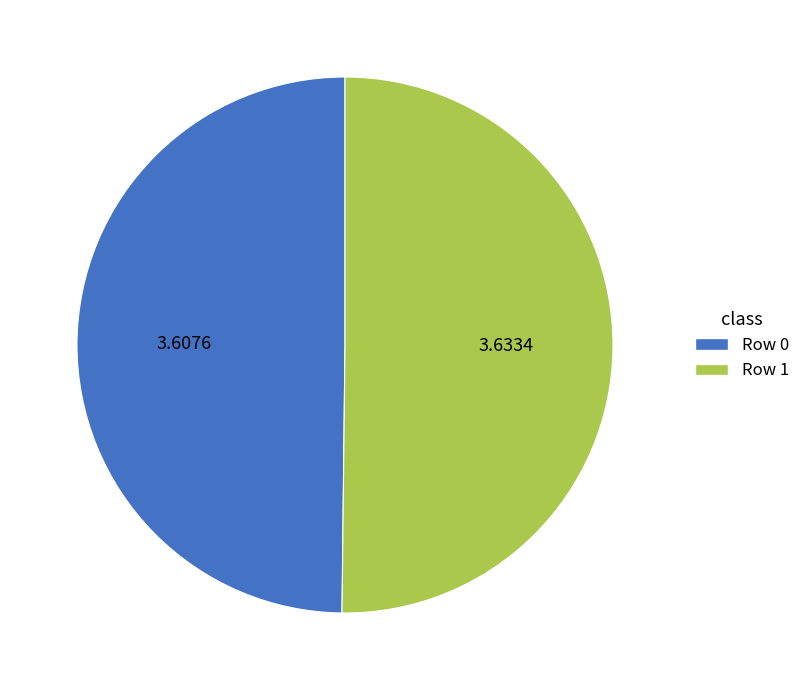

Is the sum of Row 1 and Row 0 greater than half?

Yes